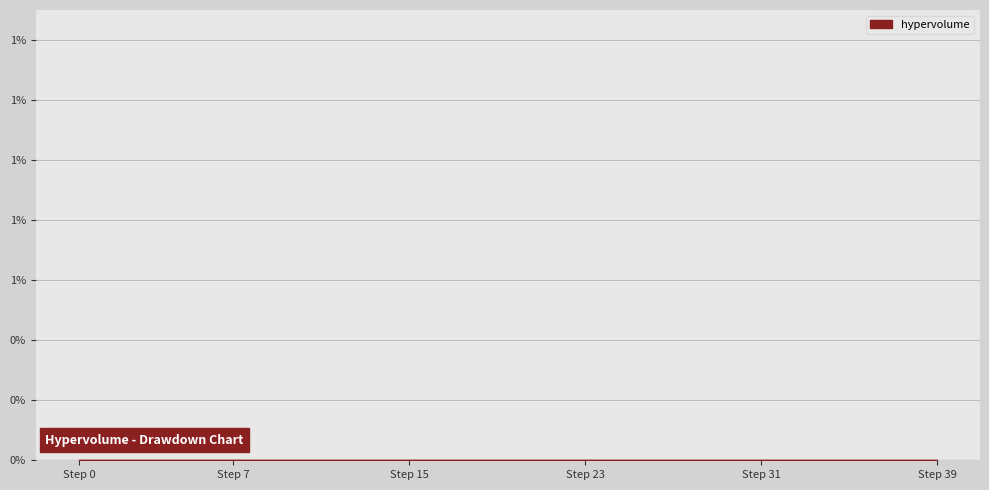

Does the chart have visible grid lines?

Yes